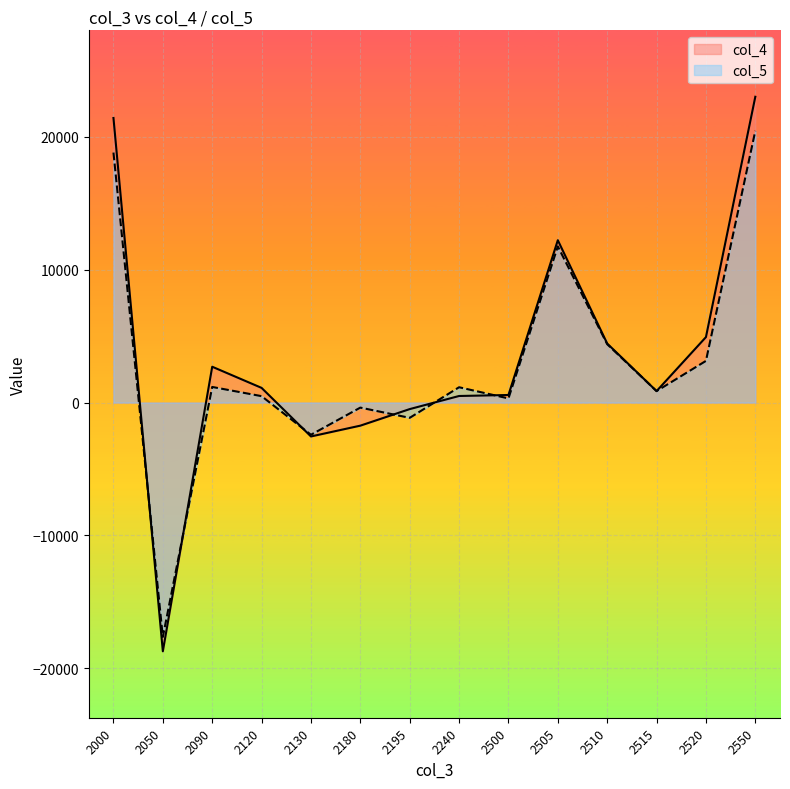

What is the average value of the col_4 series?

3444